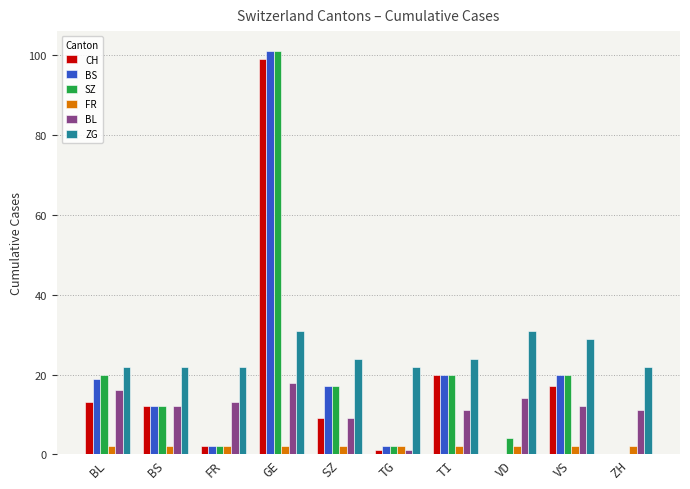

At which category is the sum across all series the highest?

GE